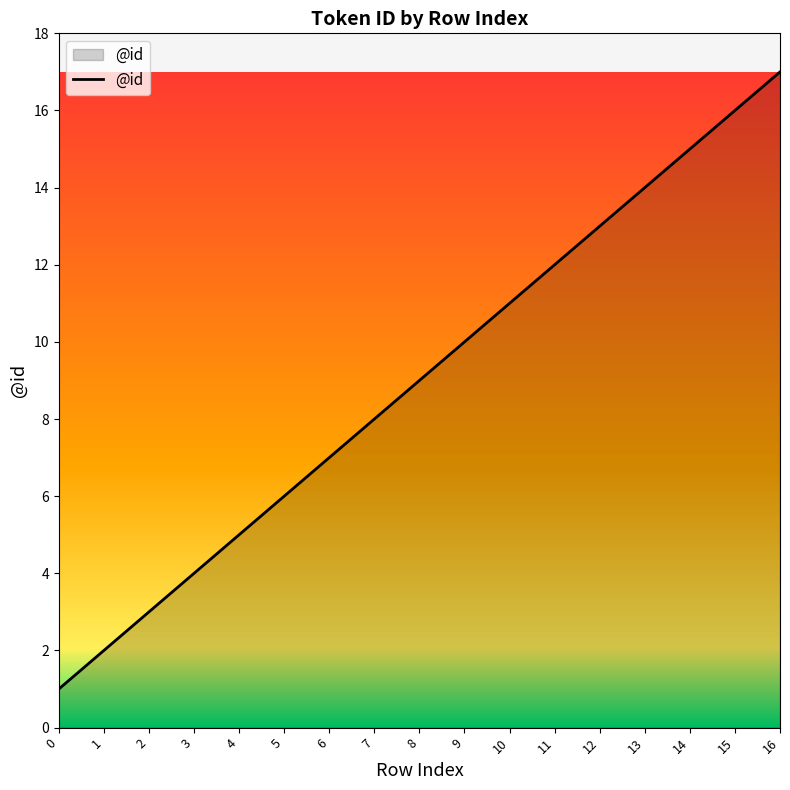

What is the change in value from 1 to 15?

+14